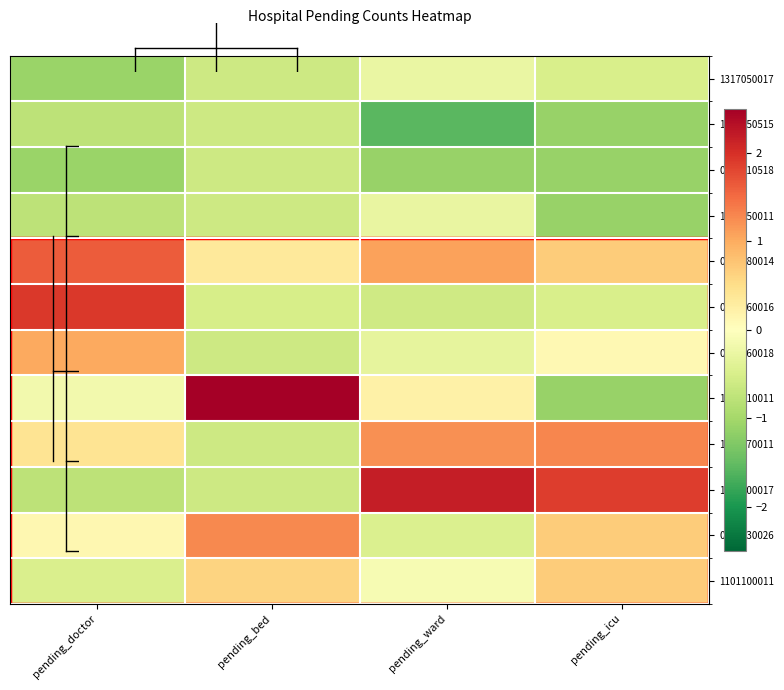

Which has a higher value, pending_doctor or pending_icu?

pending_icu